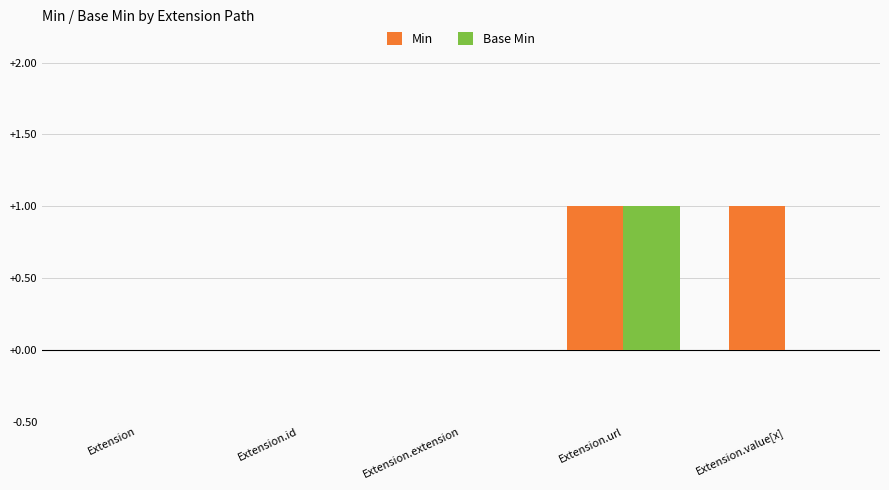

At which category is the sum across all series the highest?

Extension.url